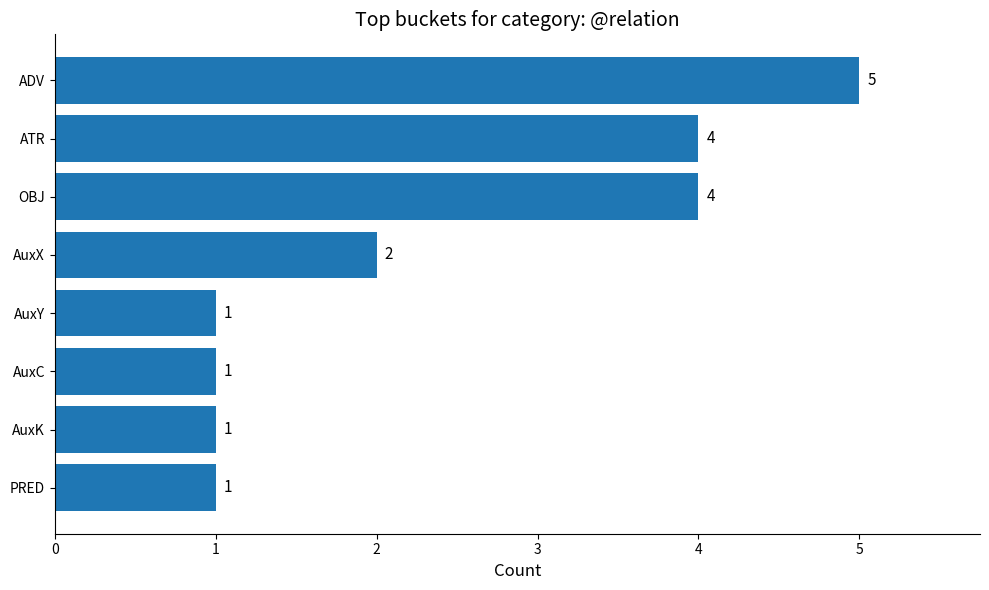

What is the difference between the maximum and second lowest values?

4